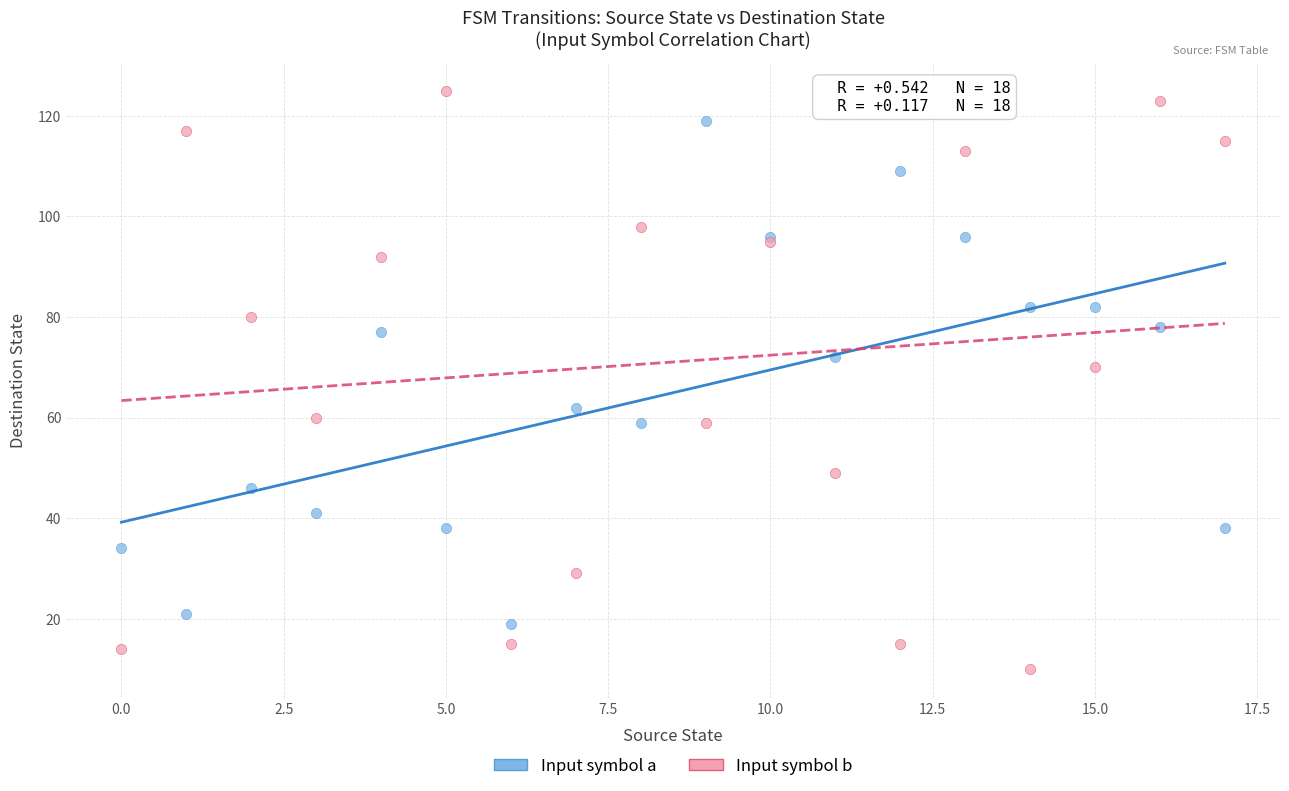

What are all the series names shown in the legend?

Input symbol a, Input symbol b